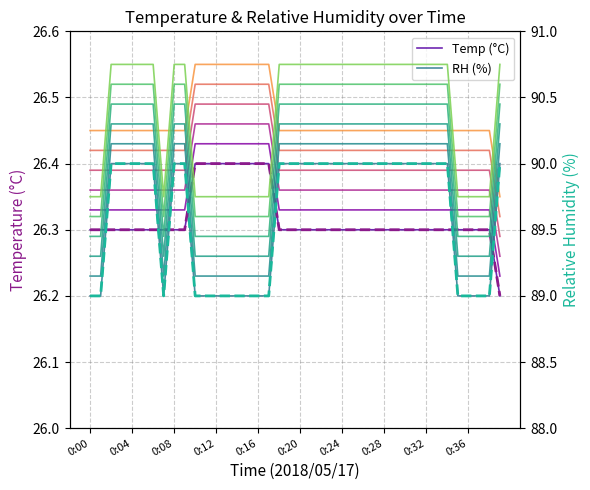

True or false: Temp and Temp offset+0.00 intersect in this chart.

False